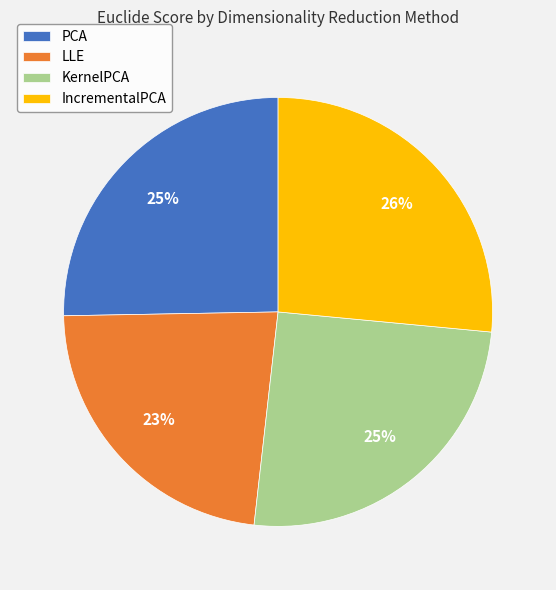

Do KernelPCA and LLE together represent more than half of the pie?

No